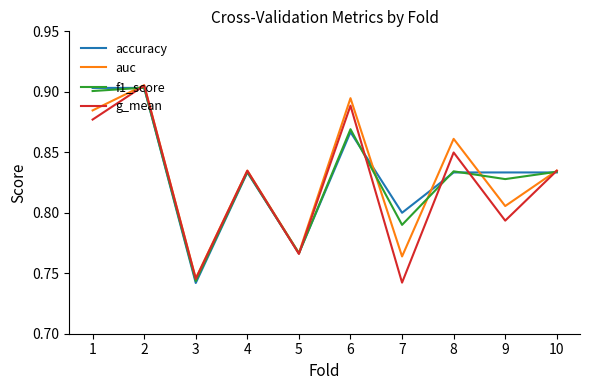

What is the total value across all series at 5?

3.1